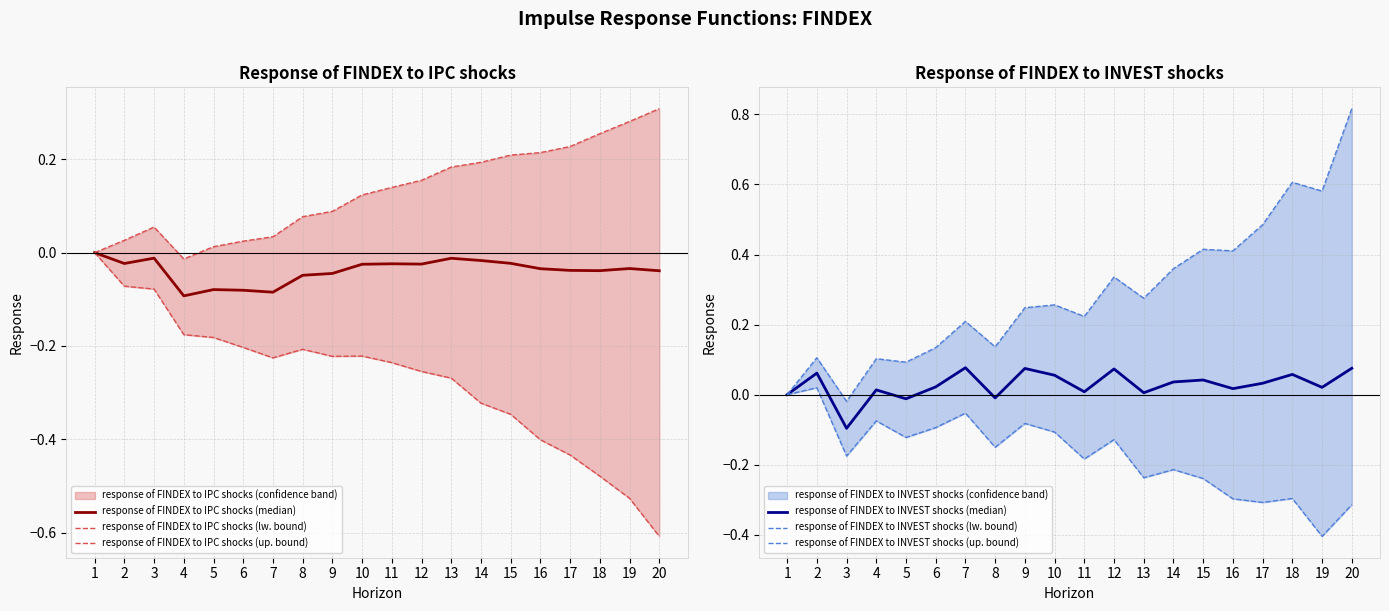

Reading right to left, transcribe all the data shown in this chart.

response of FINDEX to IPC shocks (median): -0.0	-0.0	-0.0	-0.0	-0.0	-0.0	-0.0	-0.0	-0.0	-0.0	-0.0	-0.0	-0.0	-0.1	-0.1	-0.1	-0.1	-0.0	-0.0	0.0
response of FINDEX to IPC shocks (lw. bound): -0.6	-0.5	-0.5	-0.4	-0.4	-0.3	-0.3	-0.3	-0.3	-0.2	-0.2	-0.2	-0.2	-0.2	-0.2	-0.2	-0.2	-0.1	-0.1	0.0
response of FINDEX to IPC shocks (up. bound): 0.3	0.3	0.3	0.2	0.2	0.2	0.2	0.2	0.2	0.1	0.1	0.1	0.1	0.0	0.0	0.0	-0.0	0.1	0.0	0.0
response of FINDEX to INVEST shocks (median): 0.1	0.0	0.1	0.0	0.0	0.0	0.0	0.0	0.1	0.0	0.1	0.1	-0.0	0.1	0.0	-0.0	0.0	-0.1	0.1	0.0
response of FINDEX to INVEST shocks (lw. bound): -0.3	-0.4	-0.3	-0.3	-0.3	-0.2	-0.2	-0.2	-0.1	-0.2	-0.1	-0.1	-0.2	-0.1	-0.1	-0.1	-0.1	-0.2	0.0	0.0
response of FINDEX to INVEST shocks (up. bound): 0.8	0.6	0.6	0.5	0.4	0.4	0.4	0.3	0.3	0.2	0.3	0.2	0.1	0.2	0.1	0.1	0.1	-0.0	0.1	0.0